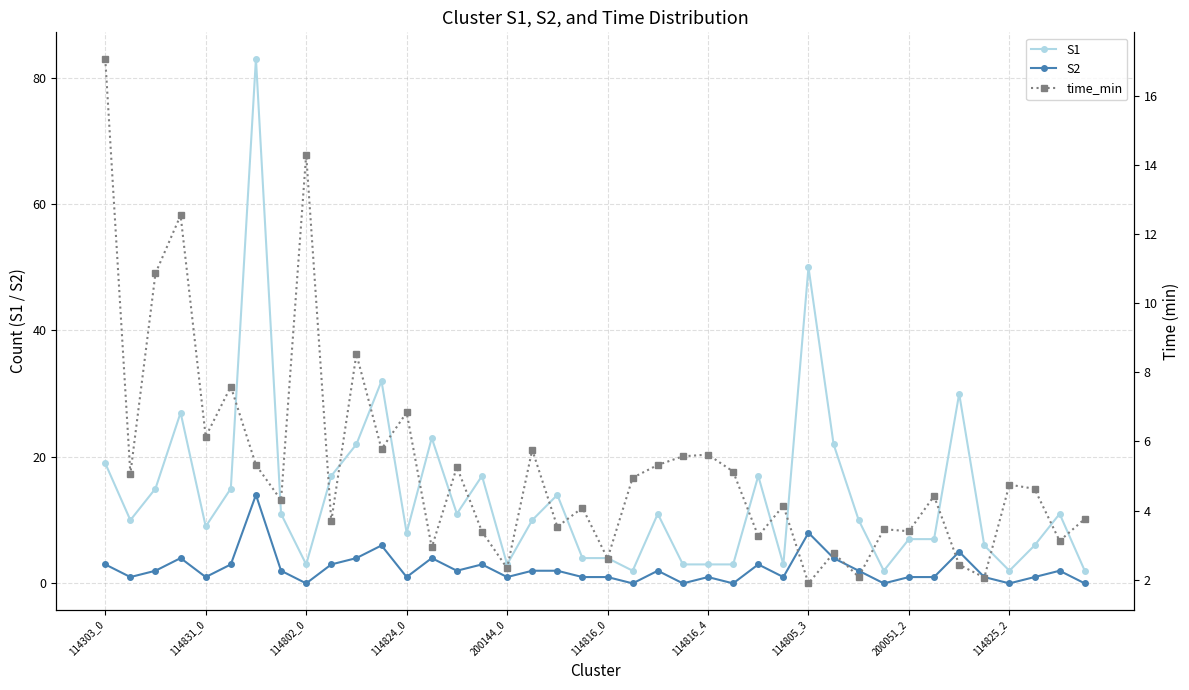

What is the average value of the S1 series?

14